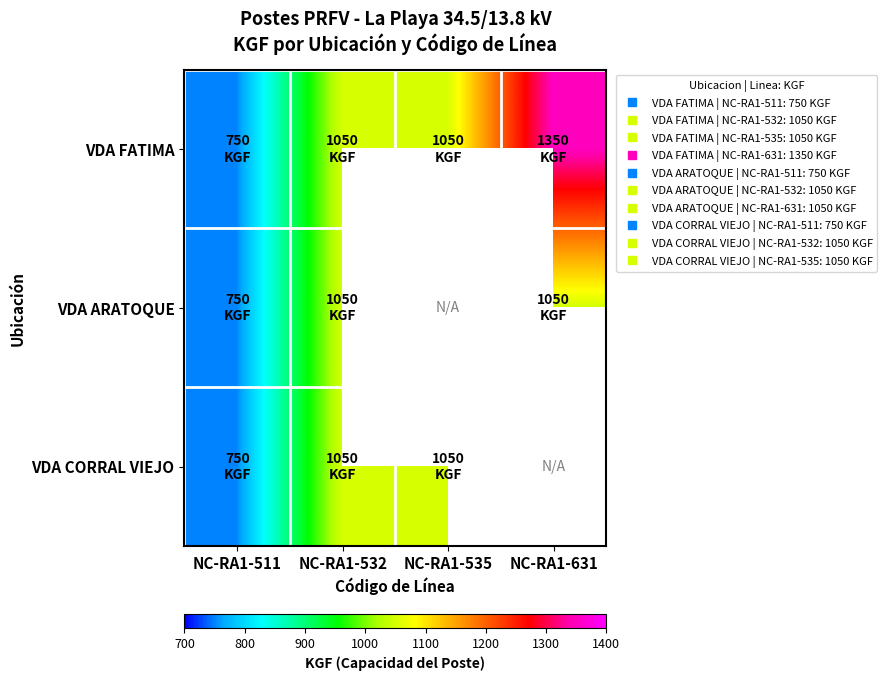

Between NC-RA1-631 and NC-RA1-535, which is larger?

NC-RA1-631